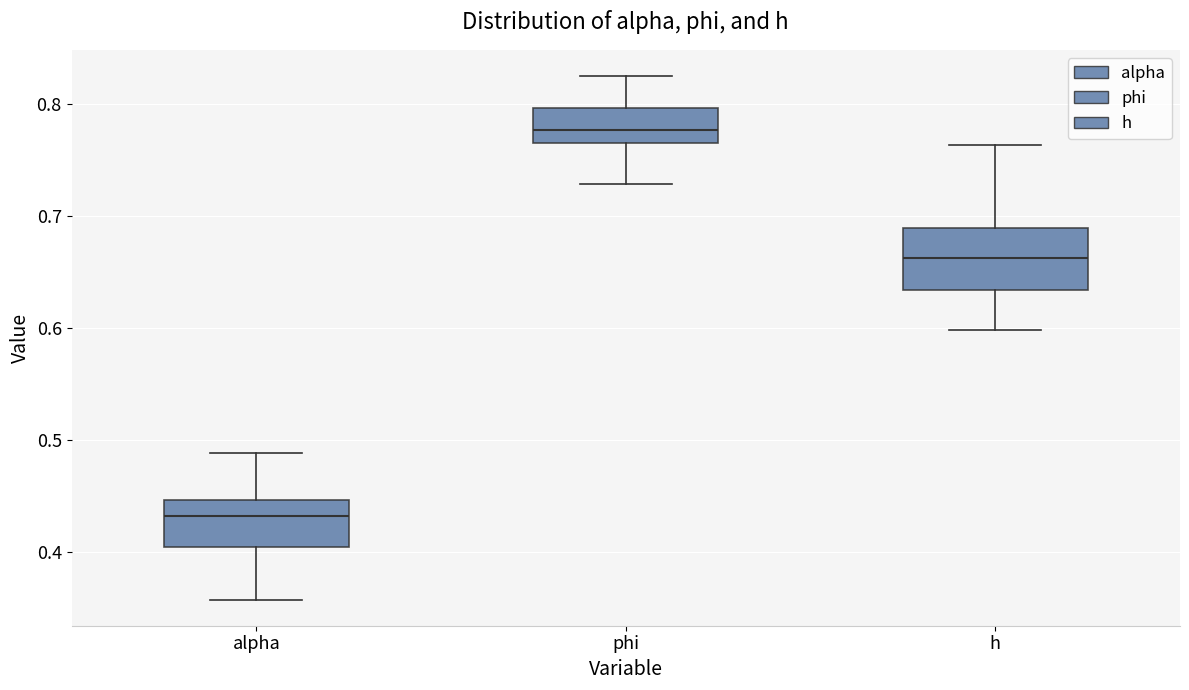

Where is the upper edge of the box for alpha on the y-axis? The values are not printed on the chart, so give them approximately, as read against the axis.

0.45